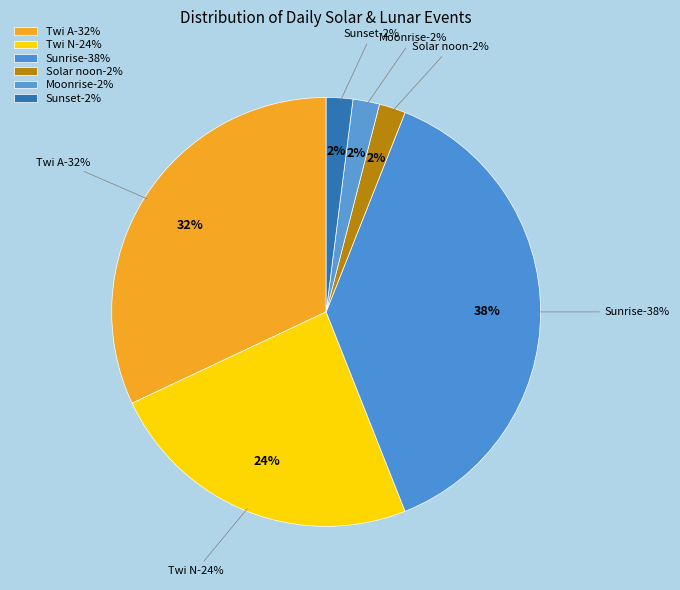

Is there a majority slice in this chart?

No